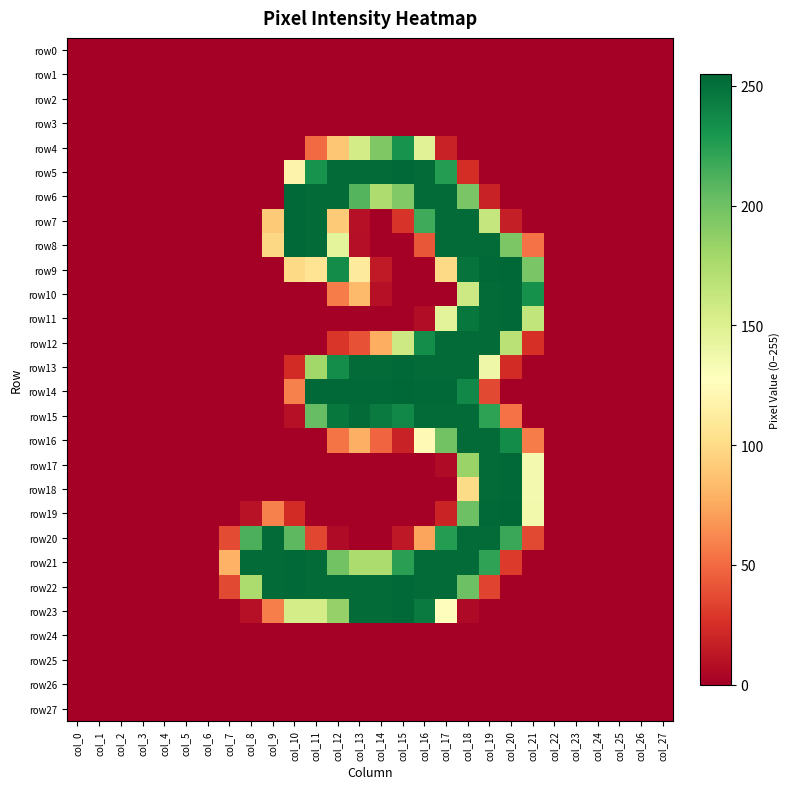

Which series changed the most between col_24 and col_25?

row0